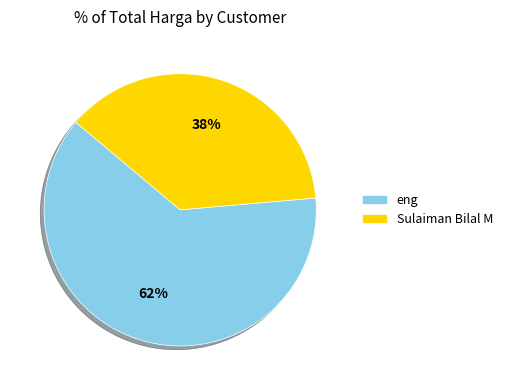

Which has a higher value, Sulaiman Bilal M or eng?

eng